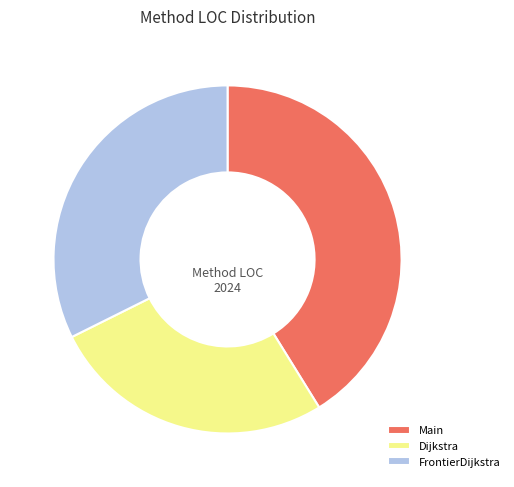

True or false: Main accounts for 41% of the total.

True